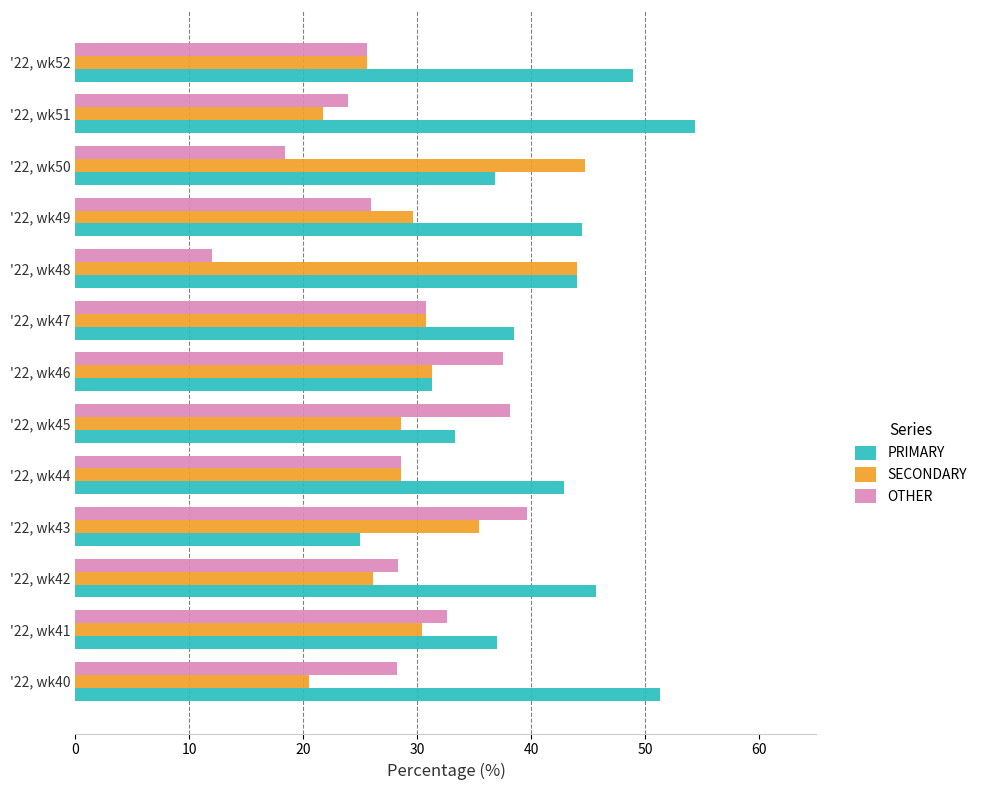

Is the value of SECONDARY at '22, wk46 greater than the value of PRIMARY at '22, wk49?

No